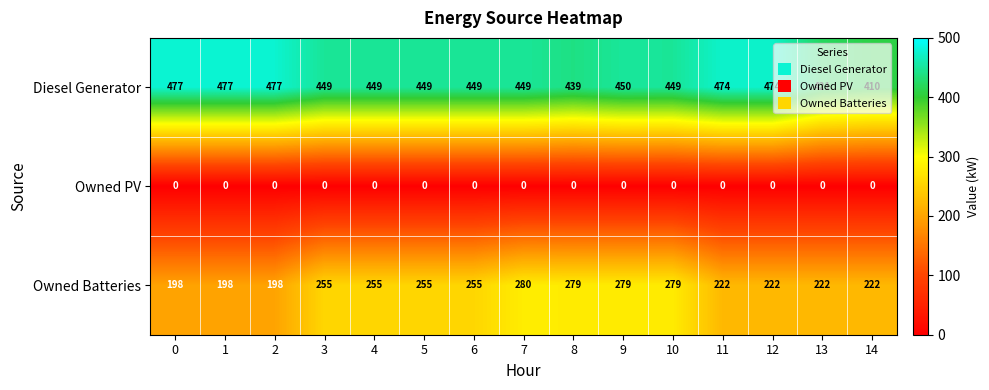

What is the difference between the second highest and minimum values in the Diesel Generator series?

67